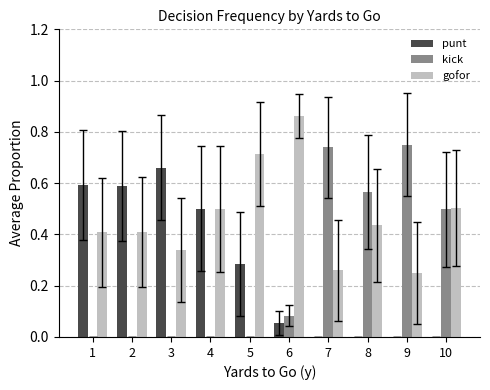

What is the sum of the gofor values at 7 and 9?

0.5